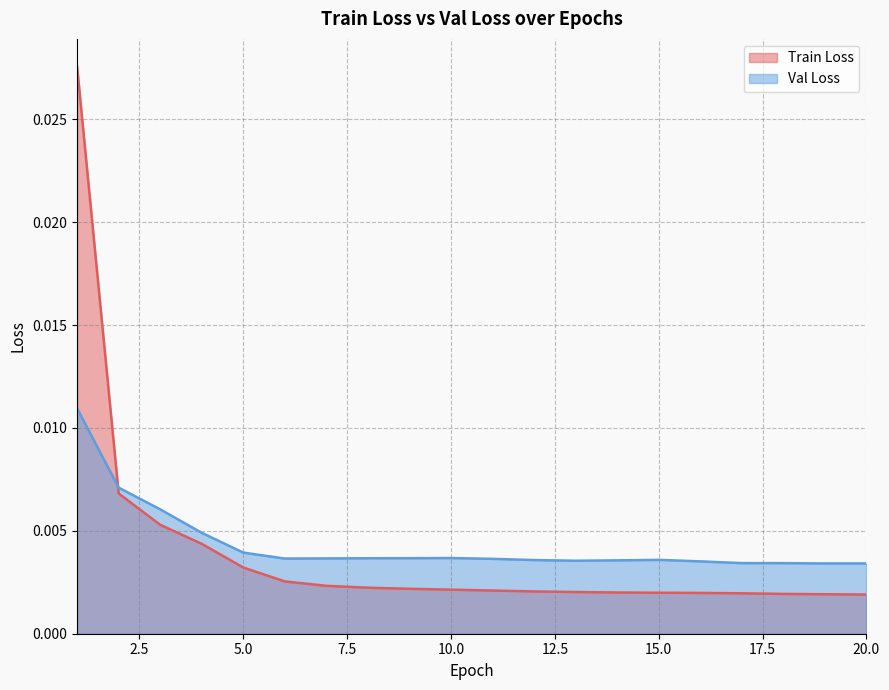

At 15.0, list the series in order from largest to smallest.

Val Loss, Train Loss